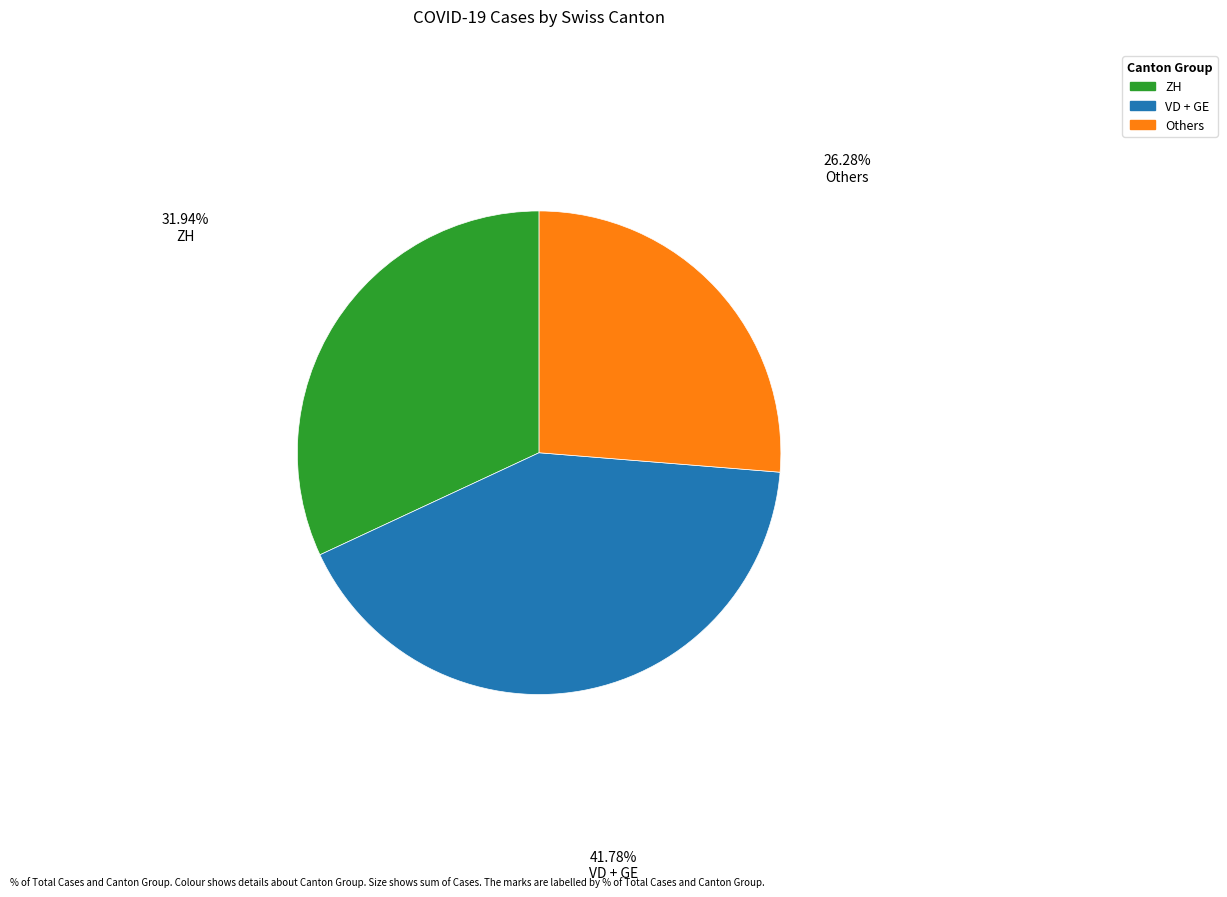

Is there any slice that represents more than half of the pie?

No